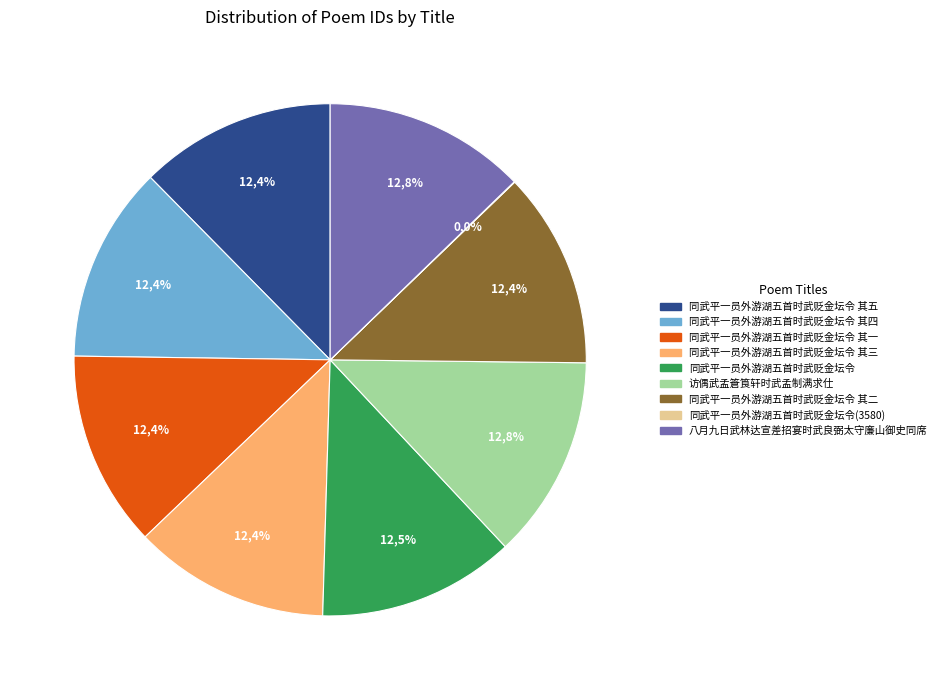

What is the ratio of the value at 访偶武孟篬筤轩时武孟制满求仕 to the value at 同武平一员外游湖五首时武贬金坛令?

1.0